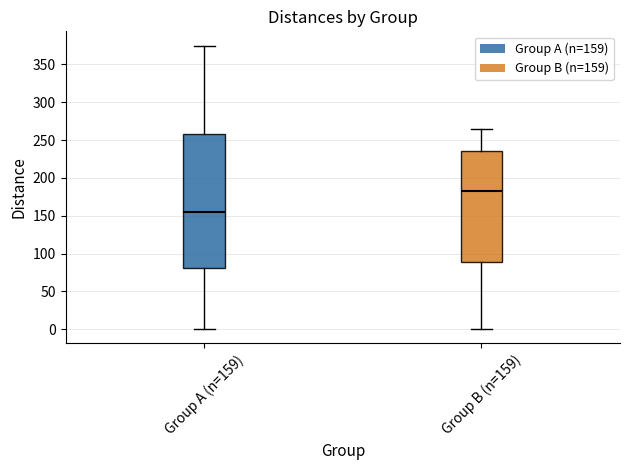

Reading left to right, transcribe this box plot: for each box, give where its median line is, the range the box spans, and where its two whiskers end, as read against the y-axis. The values are not printed on the chart, so give them approximately, as read against the axis.

Group A (n=159): median 155, box 80 to 260, whiskers 0 to 375
Group B (n=159): median 180, box 90 to 235, whiskers 0 to 265